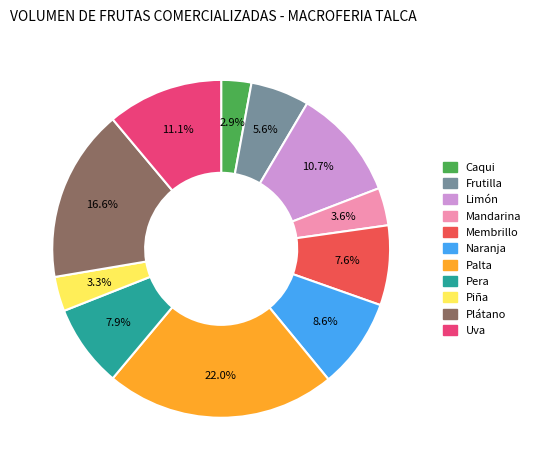

Combined, do Membrillo and Caqui account for over 50%?

No